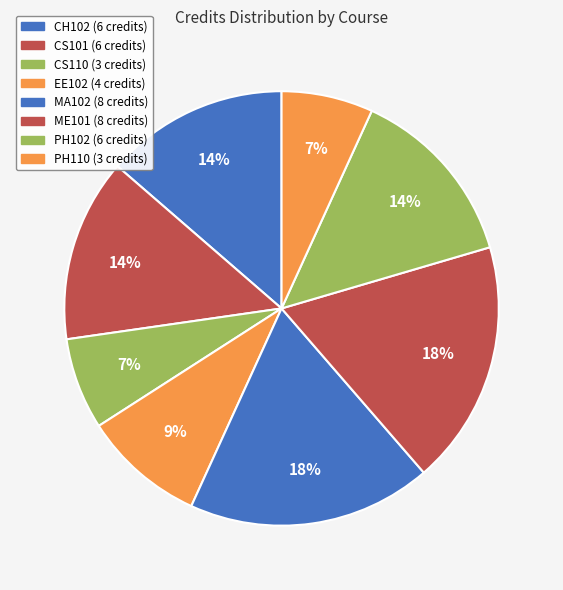

To the nearest percent, what portion does MA102 represent?

18%